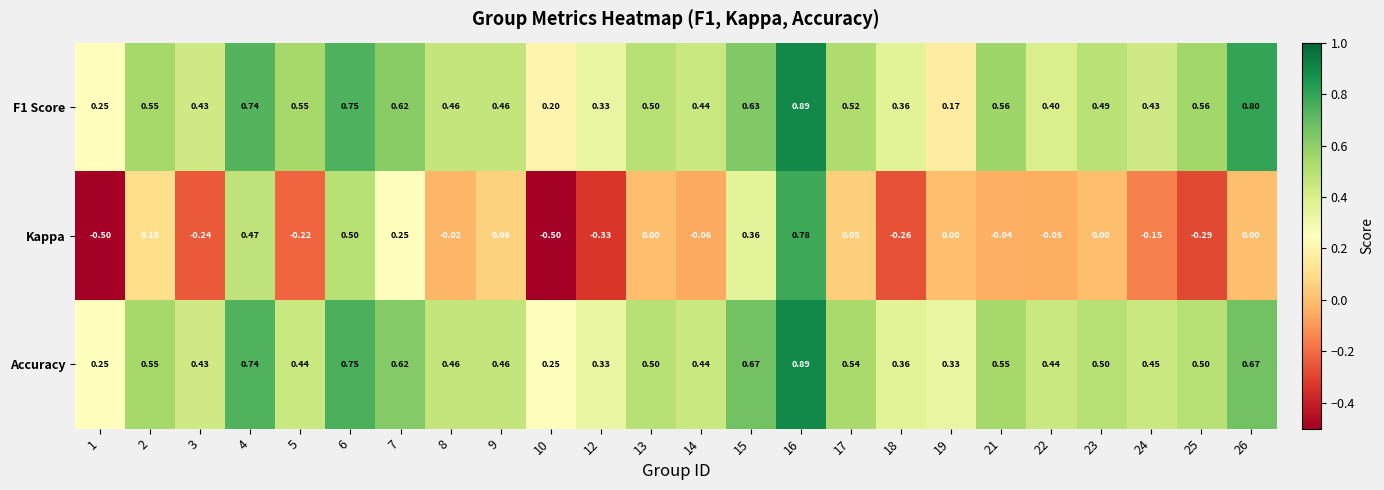

What is the spread (max minus min) of values at 22?

0.5